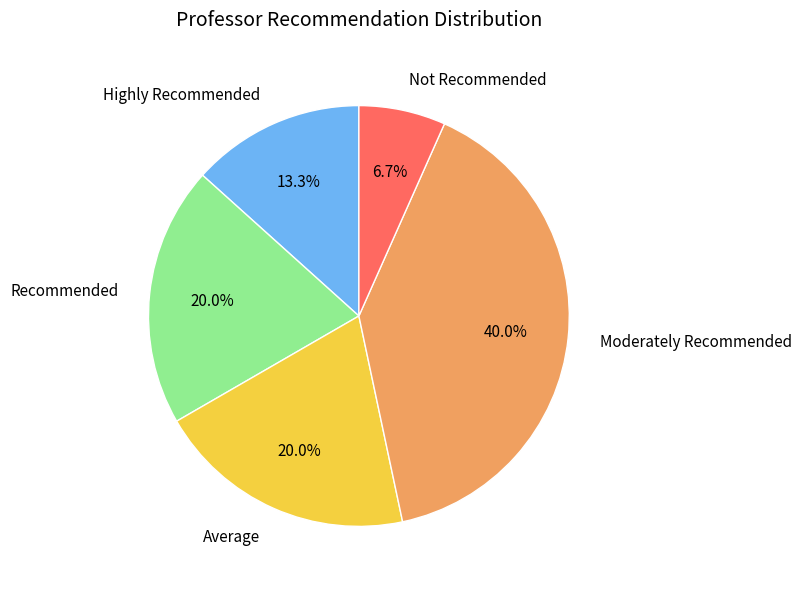

What is the ratio of the value at Recommended to the value at Moderately Recommended?

0.5